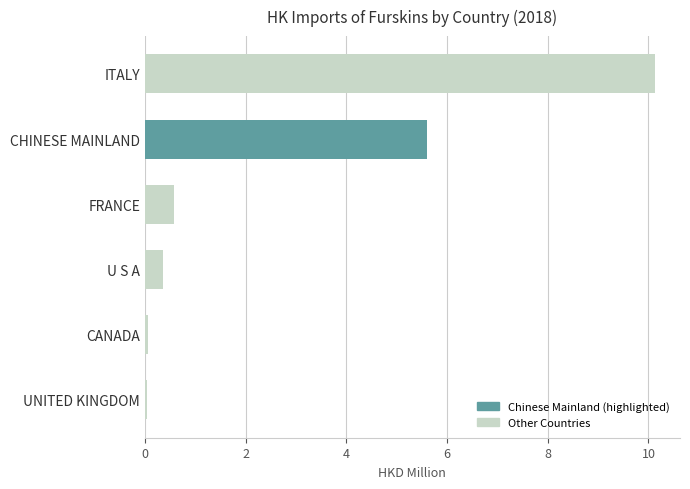

What is the average value?

2.8